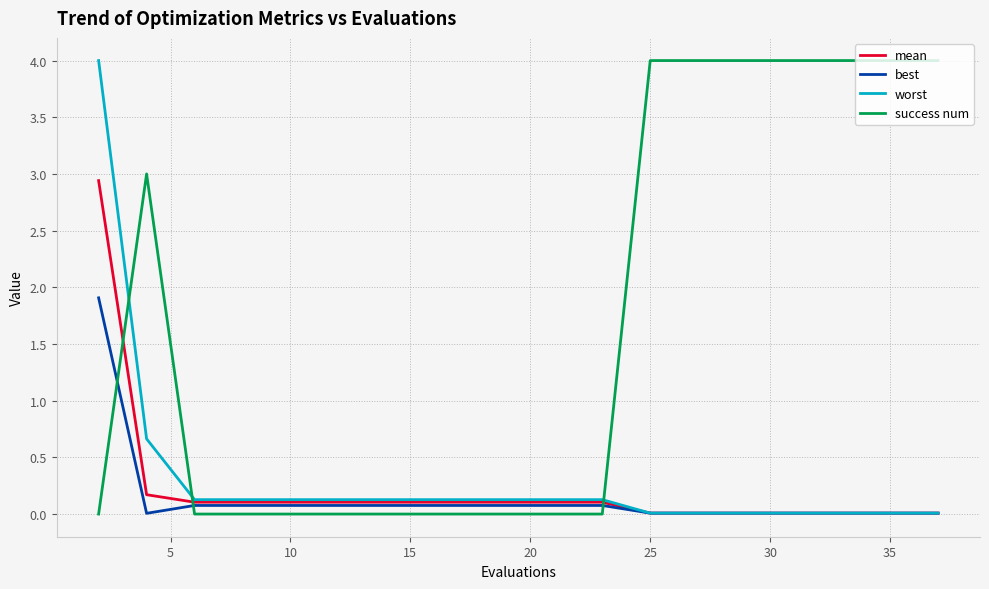

Which series ends up on top after the final intersection of success num and worst?

success num